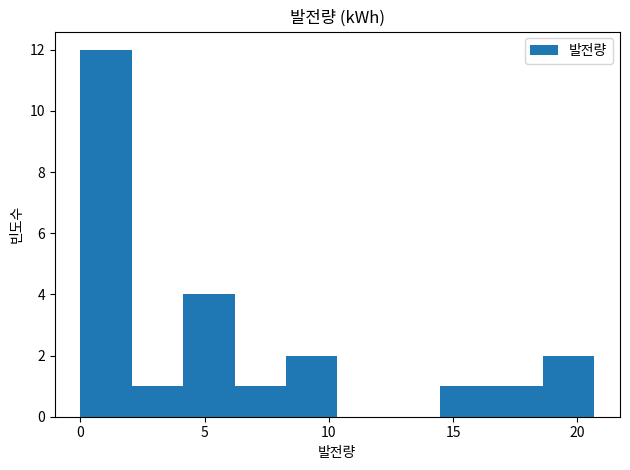

What is the height of the bar covering 2.0 to 4.0 on the x-axis? Neither the bar edges nor the heights are printed on the chart, so give them approximately, as read against the axes.

1